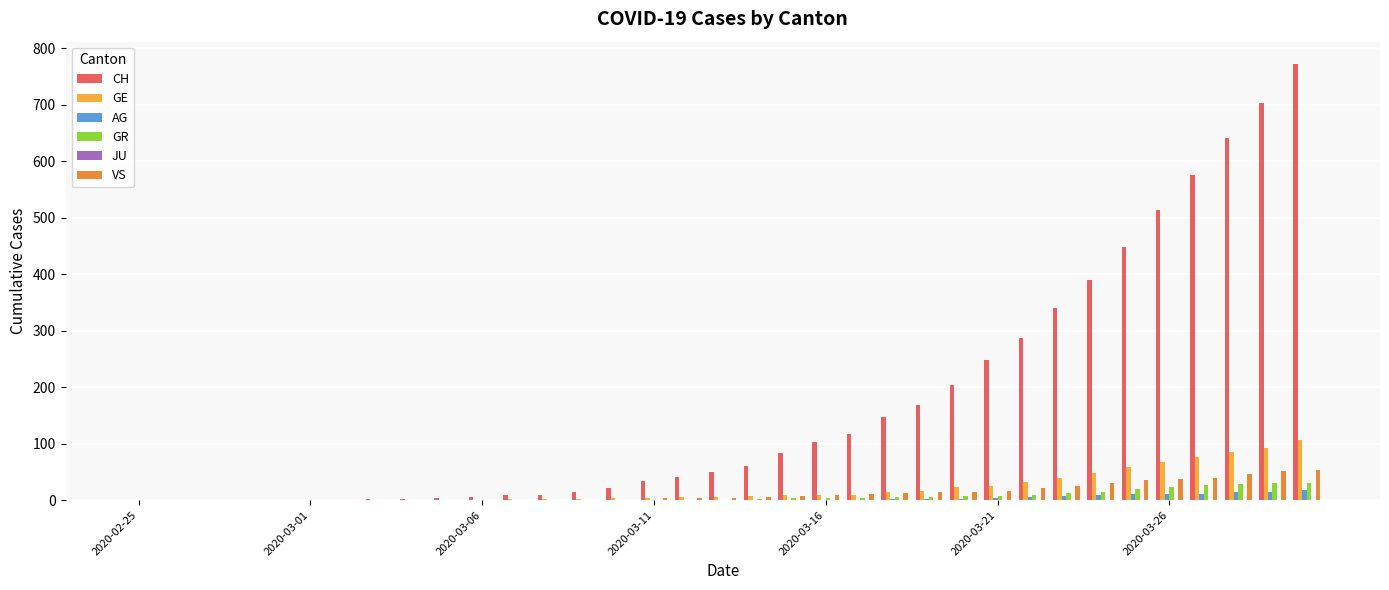

What is the sum of all CH values?

6000